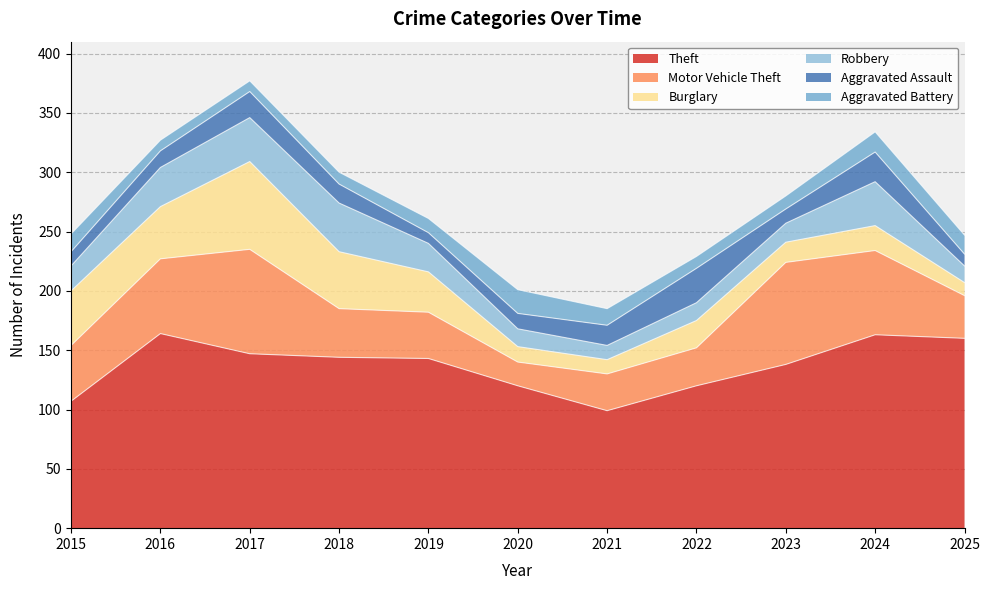

Rank the series by their maximum value, from lowest to highest.

Aggravated Battery, Aggravated Assault, Robbery, Burglary, Motor Vehicle Theft, Theft